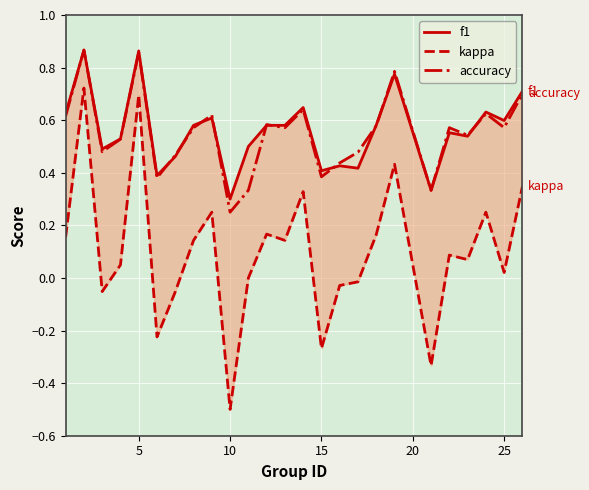

What is the difference between the maximum and minimum values in the kappa series?

1.2